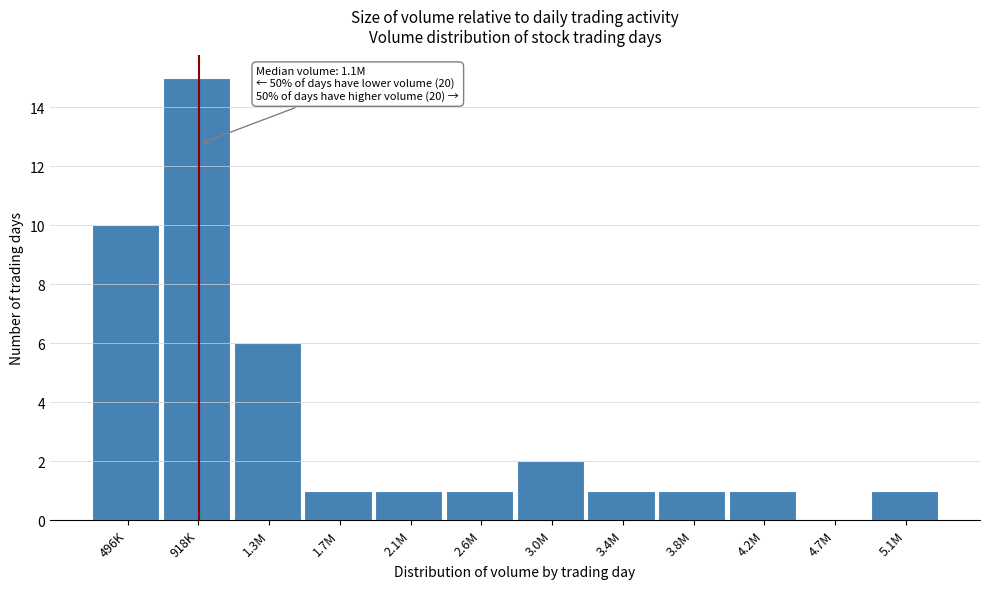

Reading left to right, list all the values displayed in this chart.

496K=10	918K=15	1.3M=6	1.7M=1	2.1M=1	2.6M=1	3.0M=2	3.4M=1	3.8M=1	4.2M=1	4.7M=0	5.1M=1